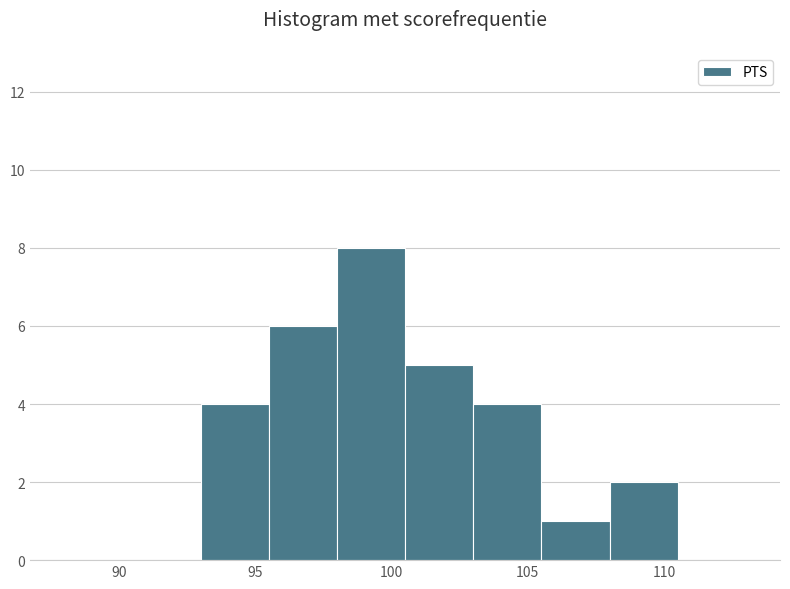

What is the height of the bar covering 95.5 to 98.0 on the x-axis? The values are not printed on the chart, so give them approximately, as read against the axis.

6